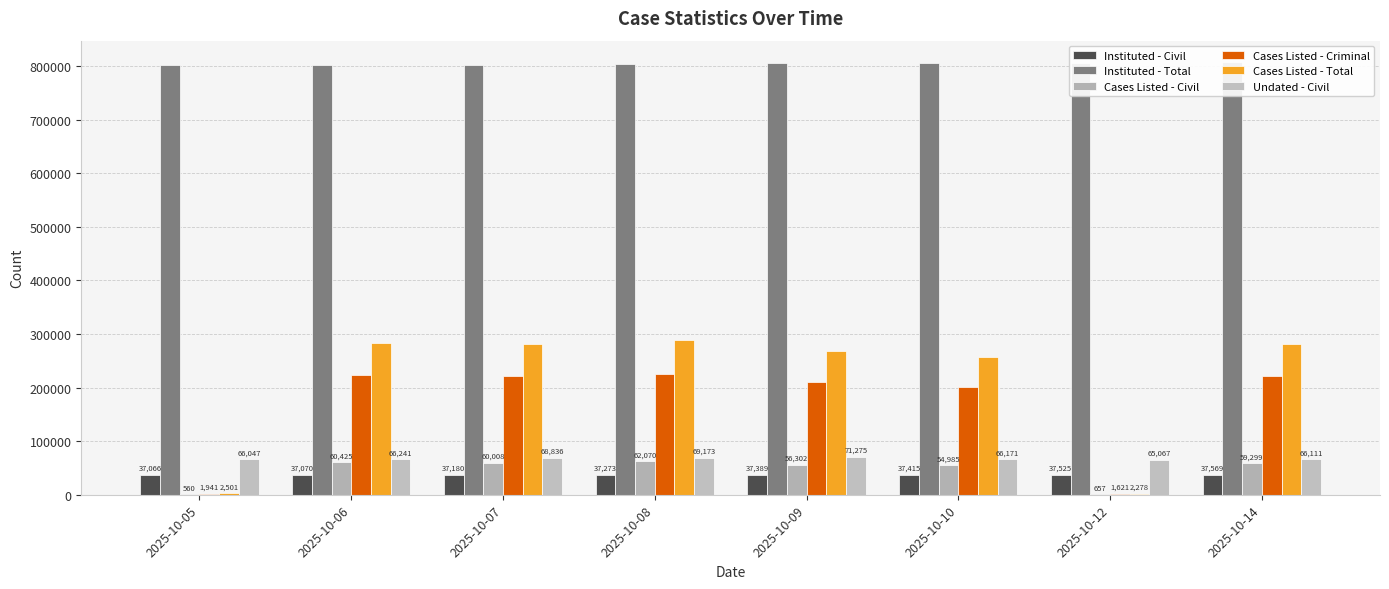

List the series in order of their peak value, lowest first.

Instituted - Civil, Cases Listed - Civil, Undated - Civil, Cases Listed - Criminal, Cases Listed - Total, Instituted - Total